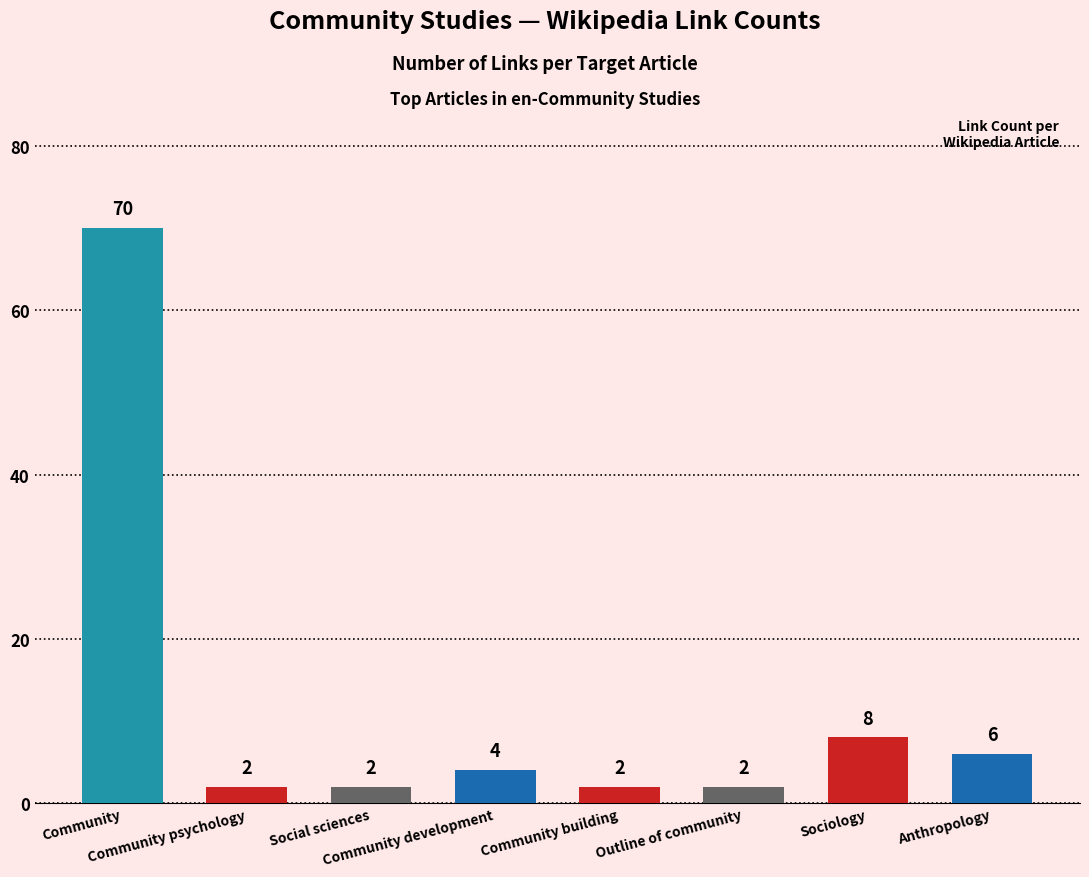

Reading left to right, extract all data points from this chart.

70	2	2	4	2	2	8	6